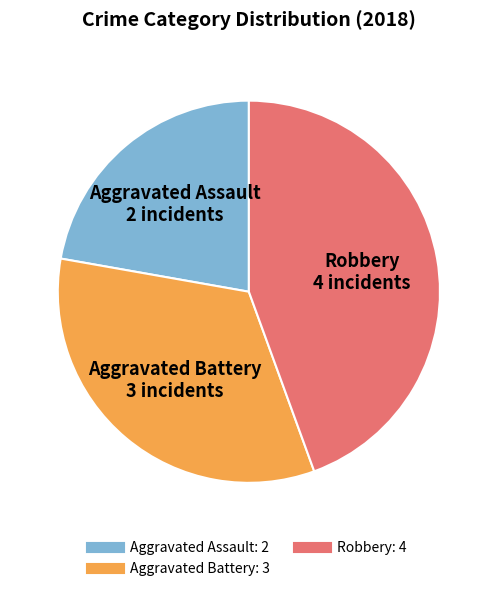

What is the largest slice in the pie chart?

Robbery